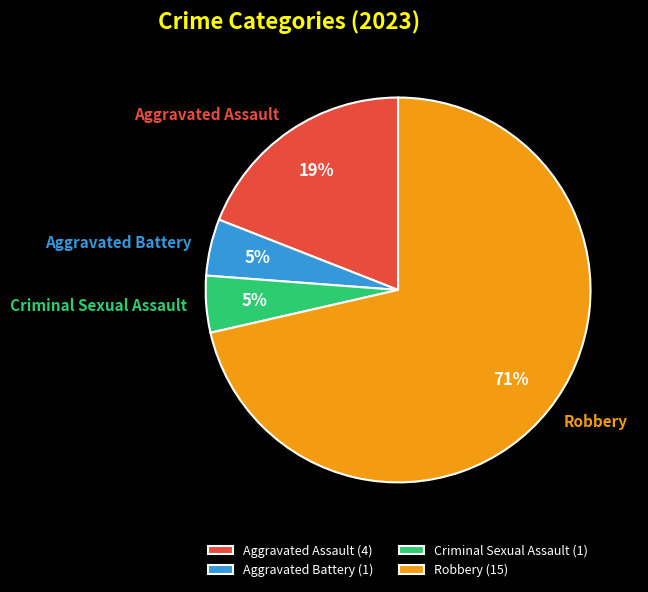

Is it true that Aggravated Battery is 5% of the pie?

True